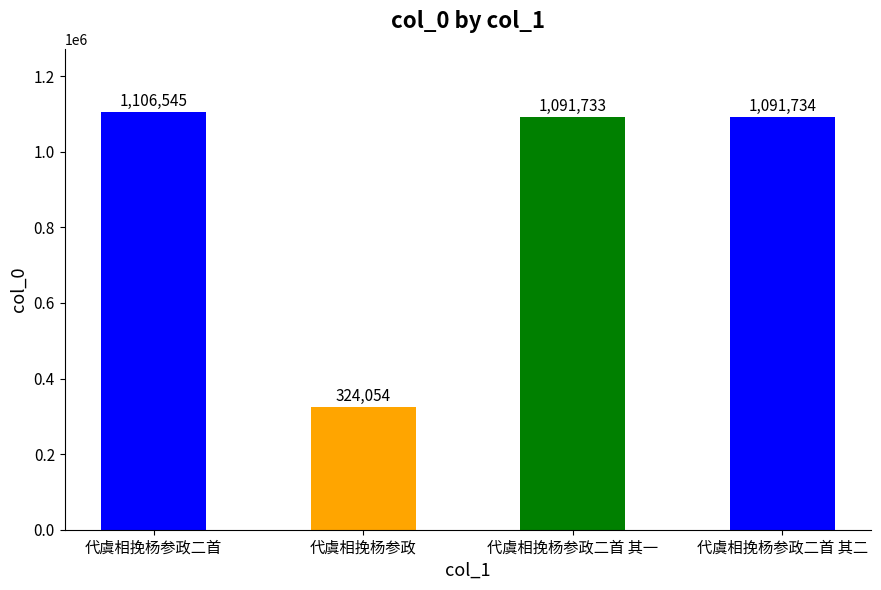

Rank the categories by value from lowest to highest.

代虞相挽杨参政, 代虞相挽杨参政二首 其一, 代虞相挽杨参政二首 其二, 代虞相挽杨参政二首